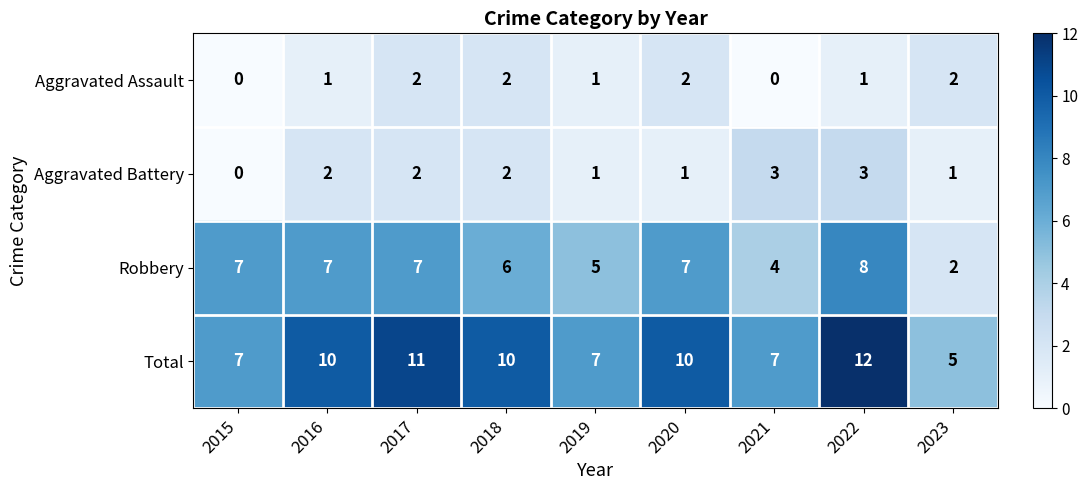

Count the number of data series in this chart.

4